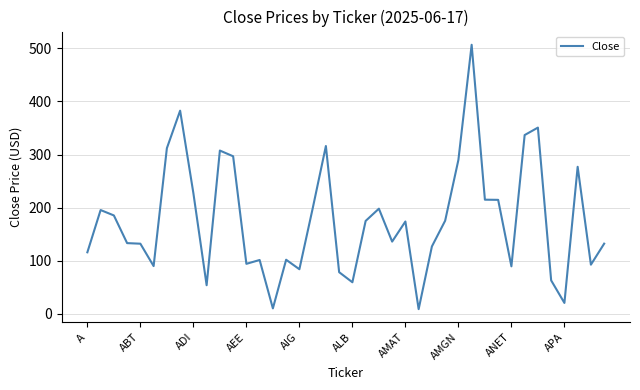

How many interior local valleys (lower than both neighbors) does the data have?

11